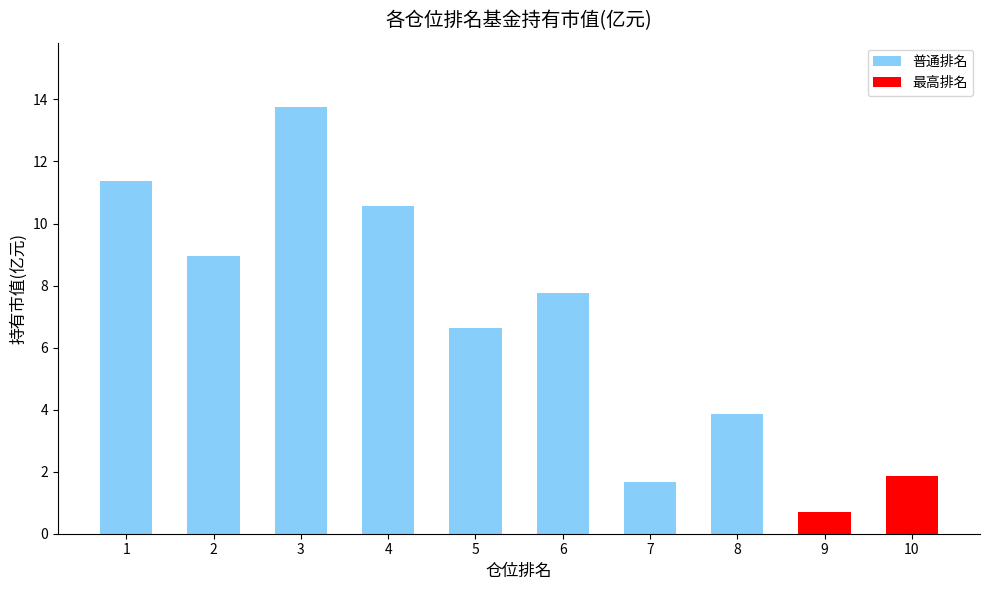

What is the smallest value displayed?

0.7